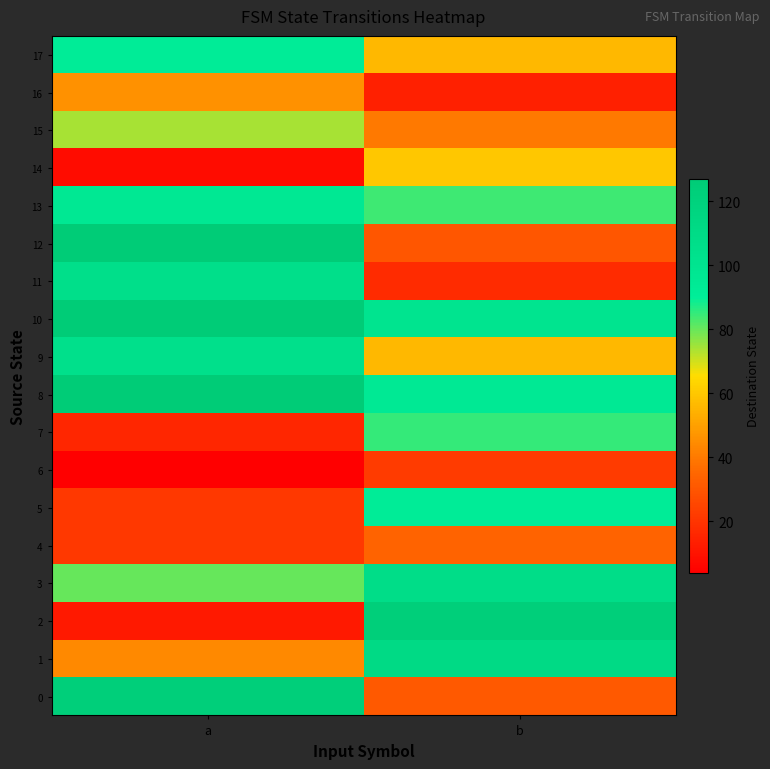

How many distinct data groups are displayed?

18